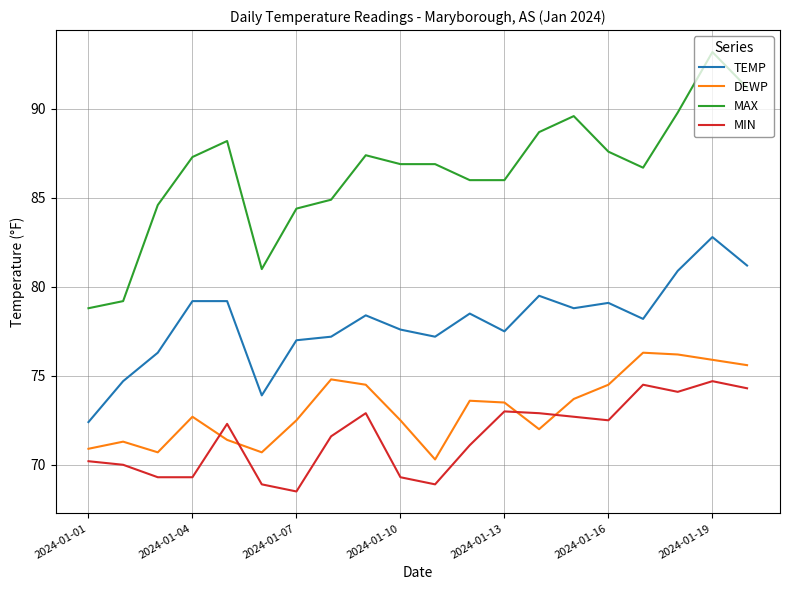

What is the smallest value displayed?

68.5